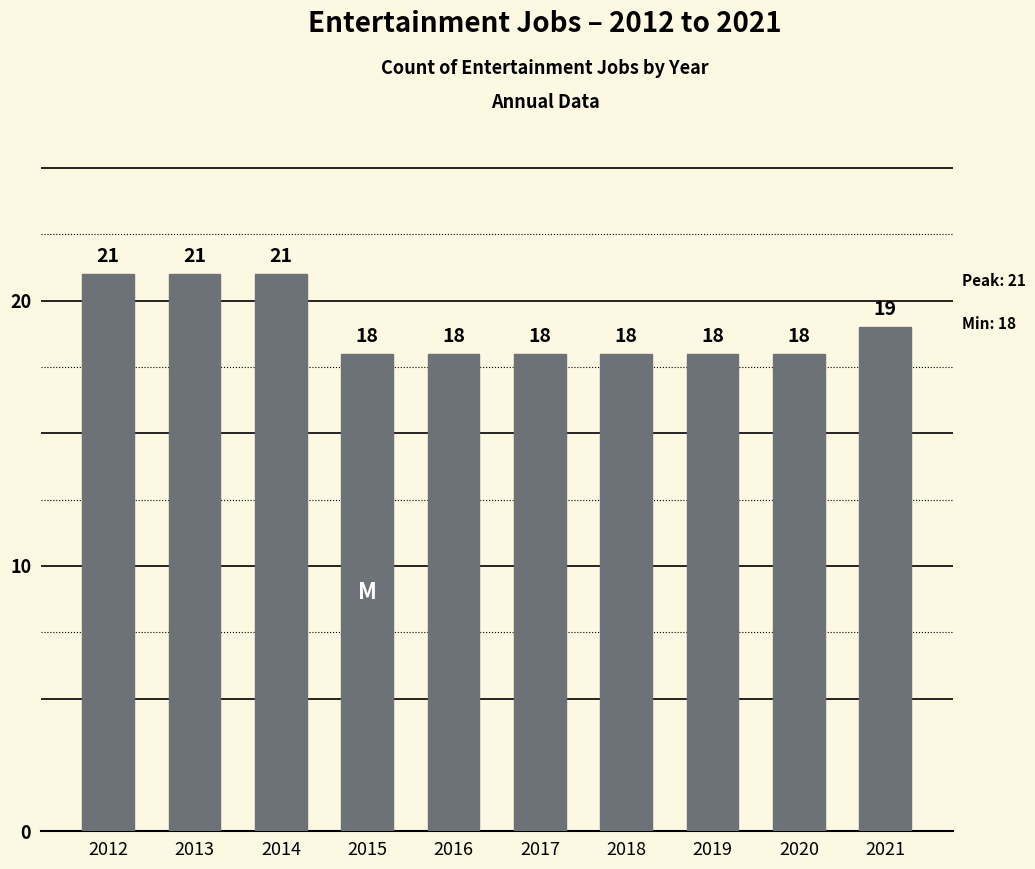

True or false: the data shows 19 at 2021.

True